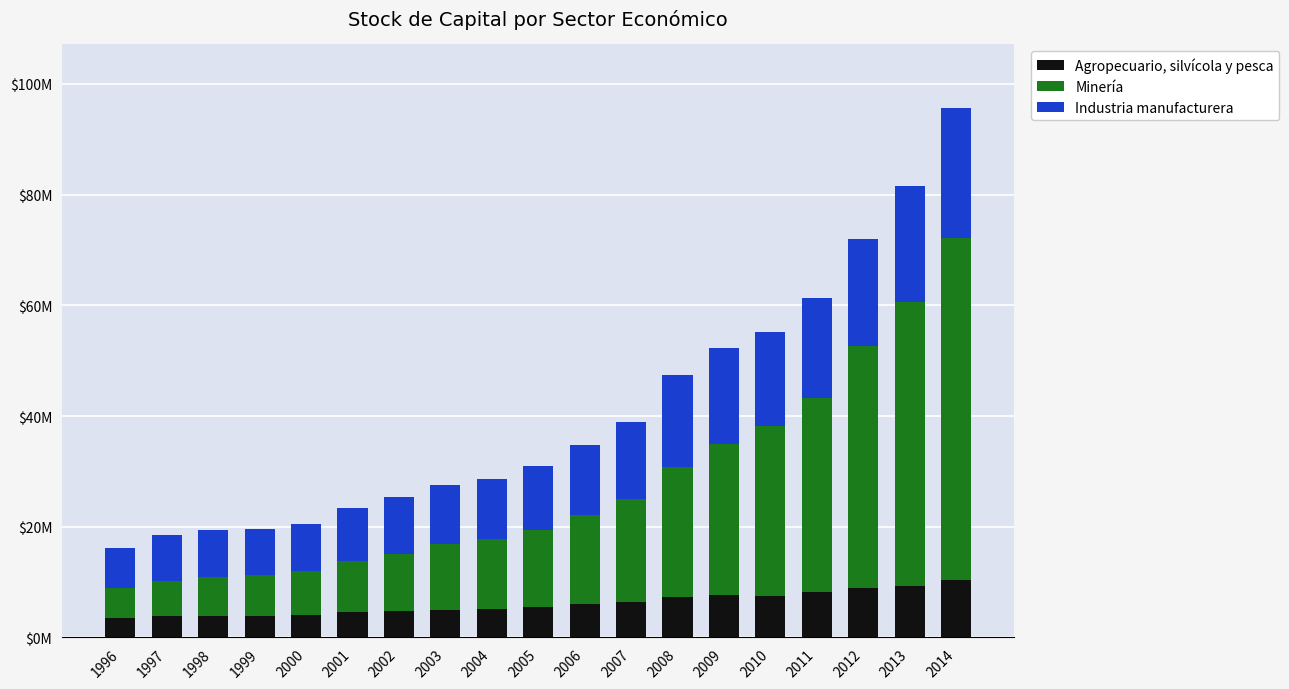

The value of Industria manufacturera at 2004 is 10836983. True or false?

True